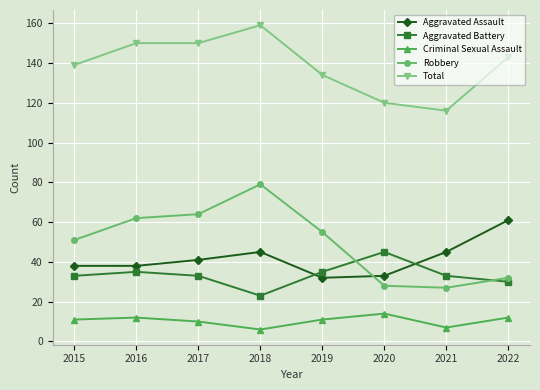

Reading right to left, transcribe all the data shown in this chart.

Aggravated Assault: 2022=61	2021=45	2020=33	2019=32	2018=45	2017=41	2016=38	2015=38
Aggravated Battery: 2022=30	2021=33	2020=45	2019=35	2018=23	2017=33	2016=35	2015=33
Criminal Sexual Assault: 2022=12	2021=7	2020=14	2019=11	2018=6	2017=10	2016=12	2015=11
Robbery: 2022=32	2021=27	2020=28	2019=55	2018=79	2017=64	2016=62	2015=51
Total: 2022=143	2021=116	2020=120	2019=134	2018=159	2017=150	2016=150	2015=139